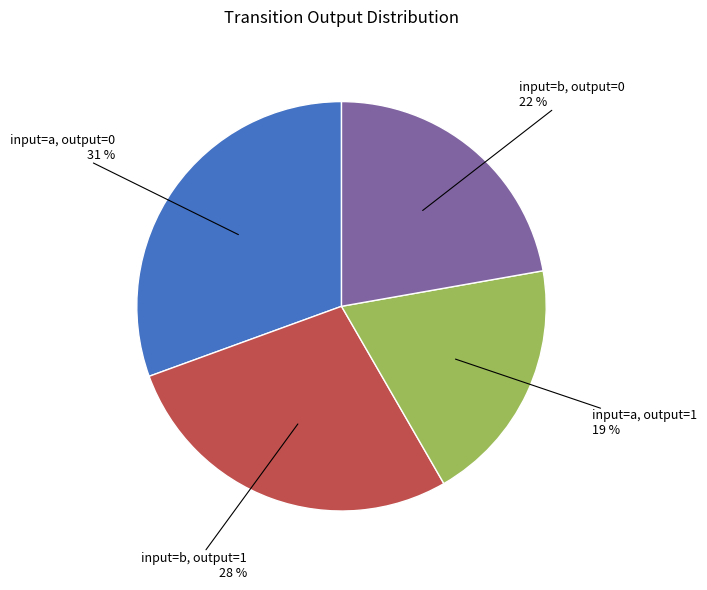

Do input=b, output=0 and input=a, output=1 together represent more than half of the pie?

No